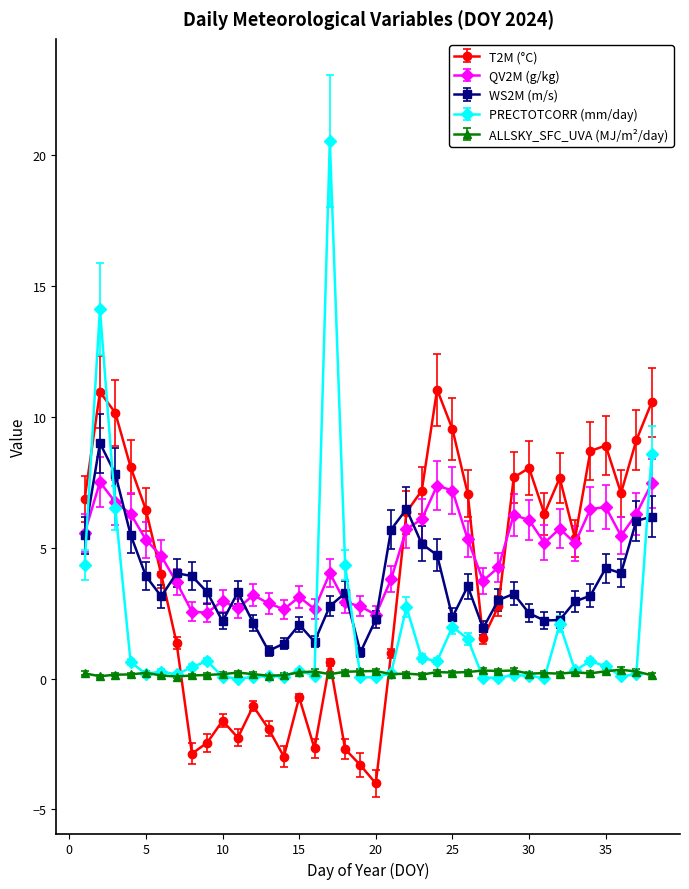

Which series has the largest total across all categories?

QV2M (g/kg)